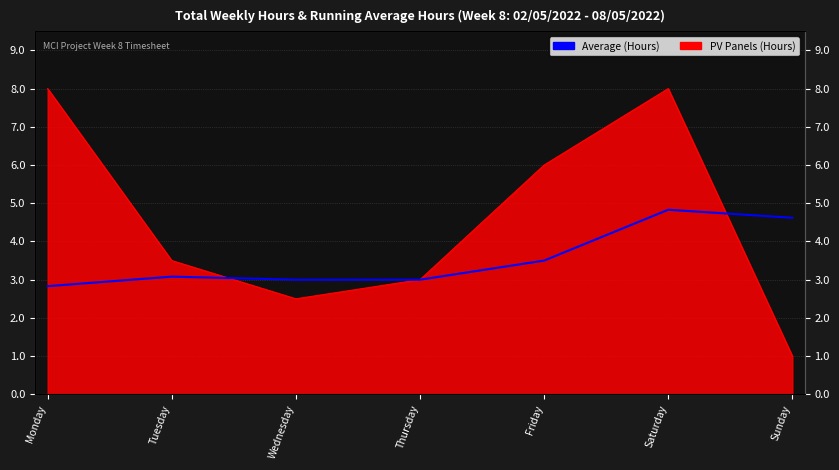

What is the change in value from Thursday to Friday?

+0.5